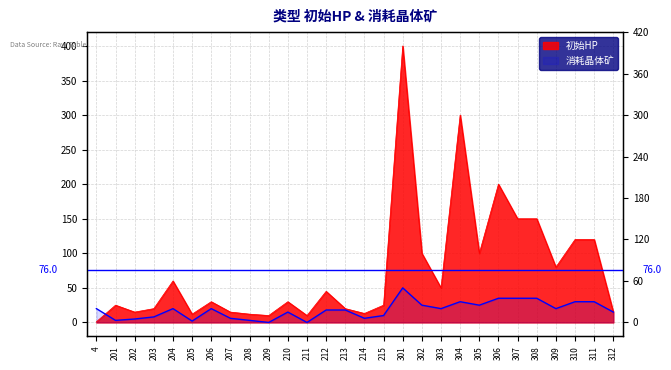

How many lines are shown in the chart?

2